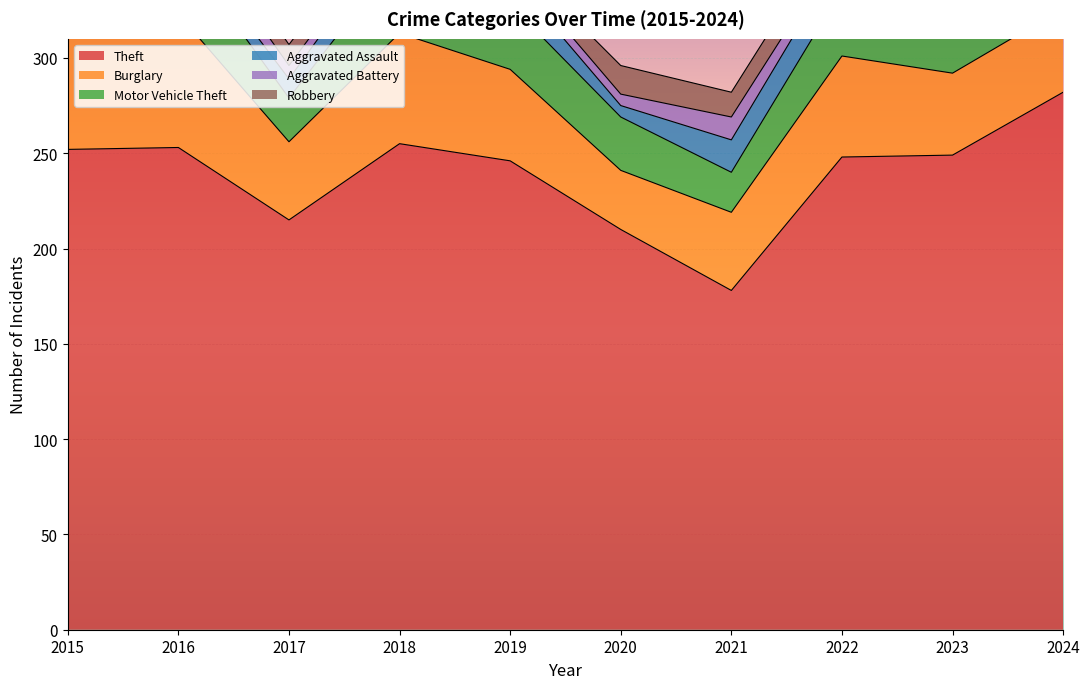

Which label corresponds to the largest value in the chart?

2024